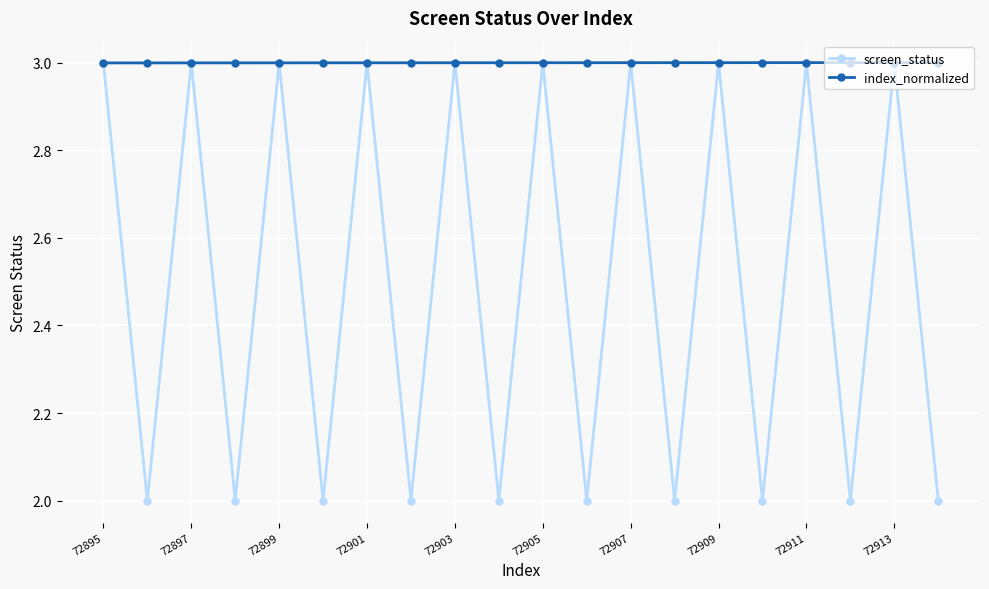

List the series in order of their overall mean, lowest first.

screen_status, index_normalized